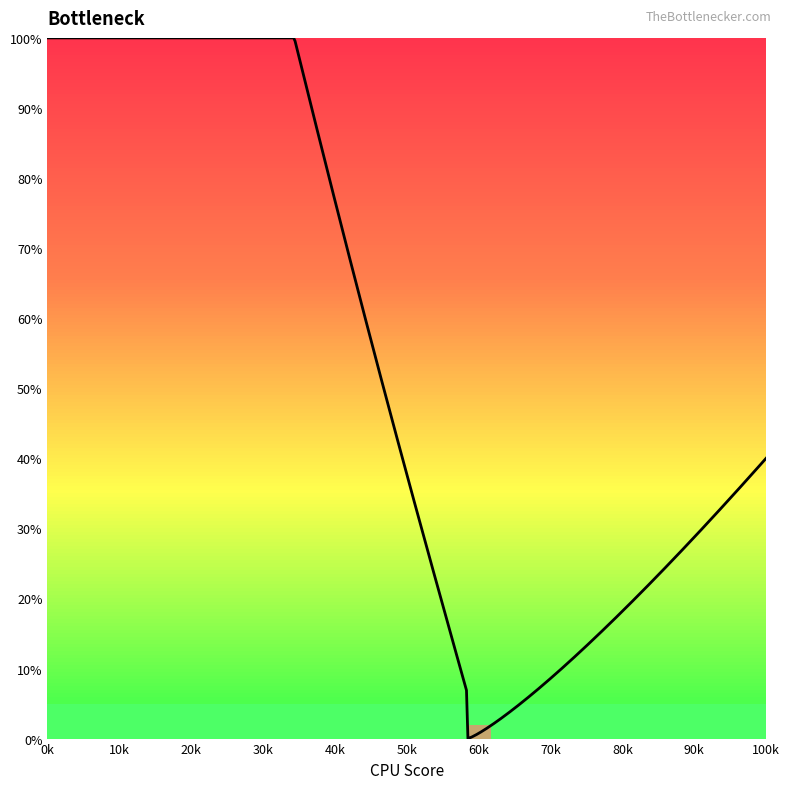

What is the difference between the maximum and minimum values?

100.0